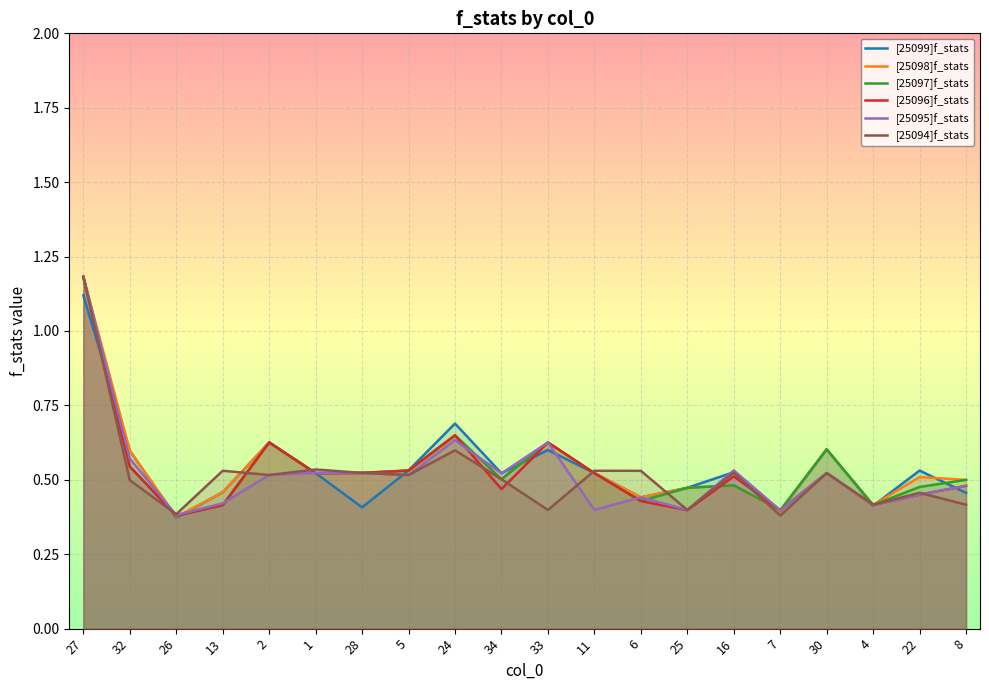

Count the number of categories in the chart.

20